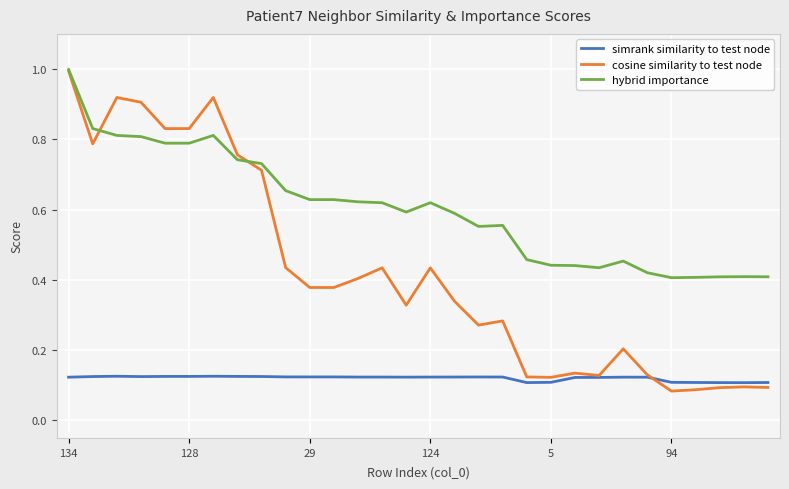

What is the sum of all cosine similarity to test node values?

12.6